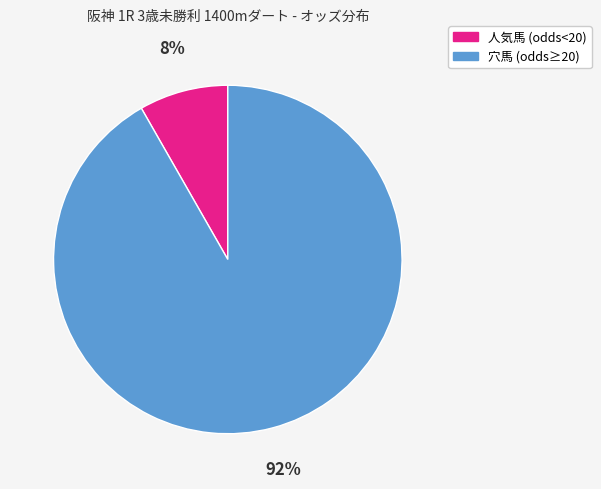

How many segments does this pie chart have?

2